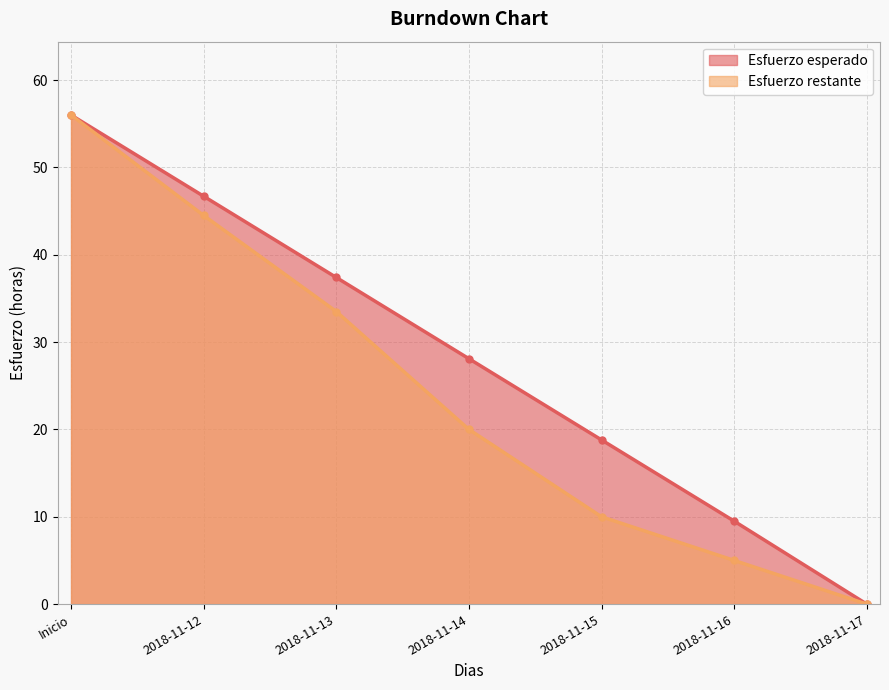

Is the value of Esfuerzo restante at 2018-11-14 greater than the value of Esfuerzo esperado at 2018-11-16?

Yes